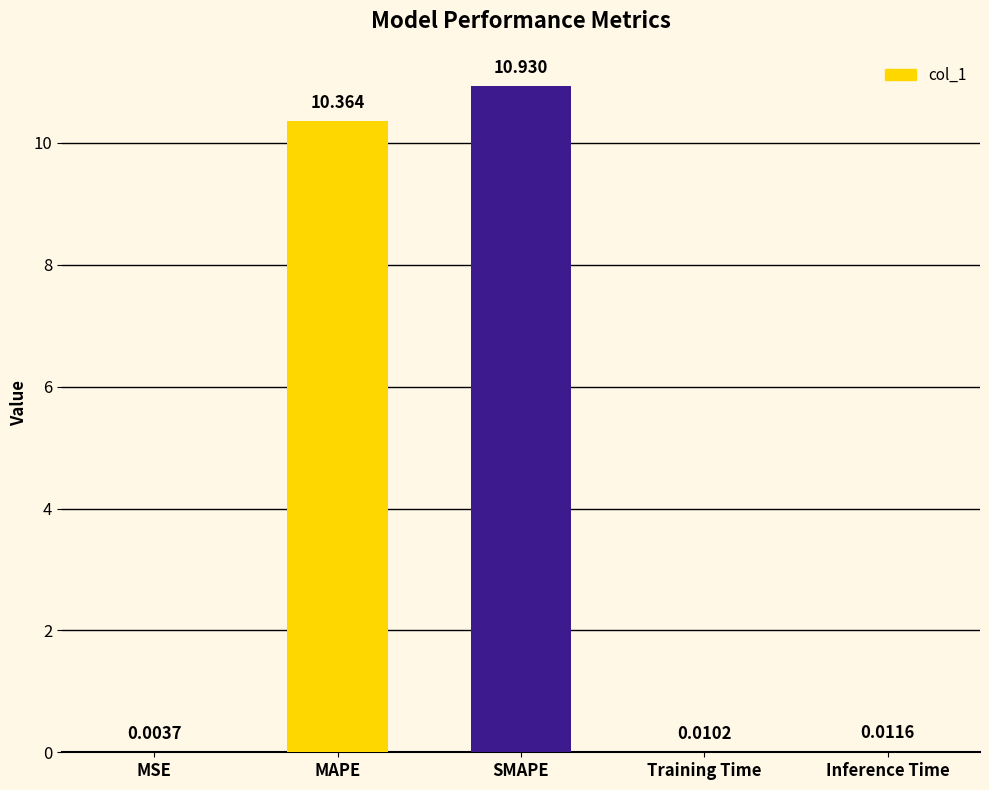

Count the number of categories in the chart.

5